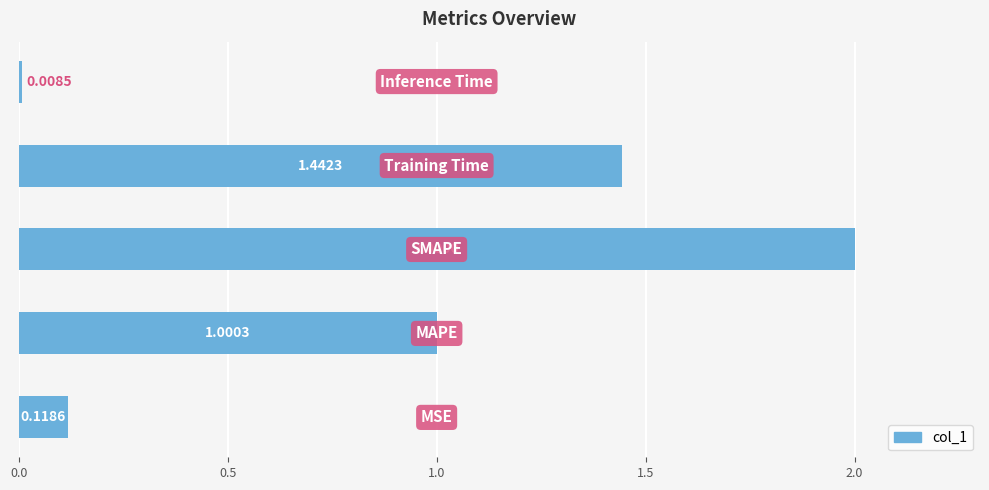

What is the difference between the maximum and second lowest values?

1.9